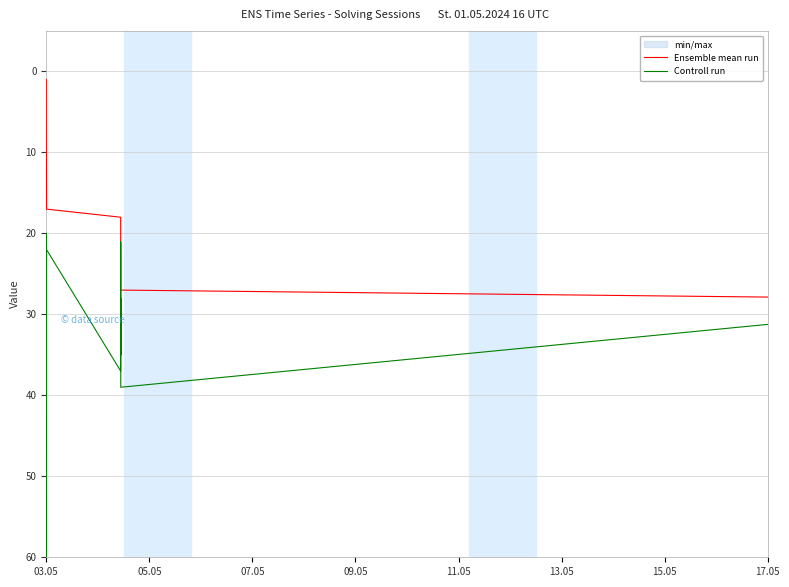

At which label does Controll run first exceed 33?

03.05